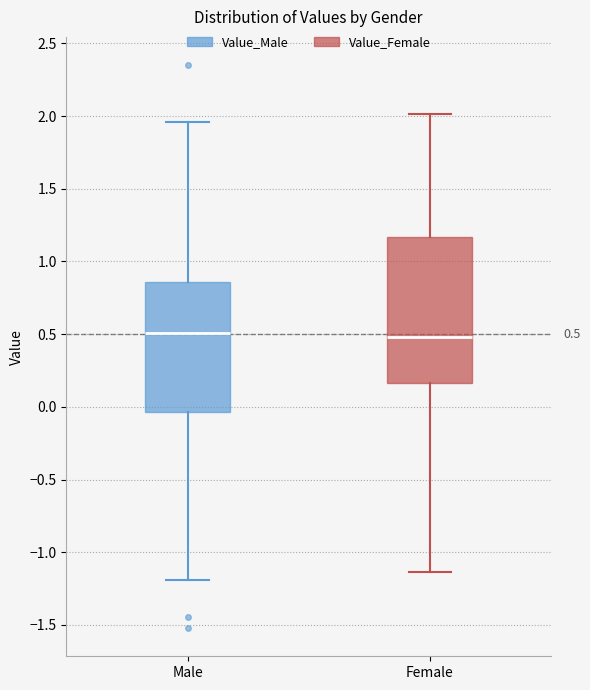

Which box is the tallest, from its lower edge to its upper edge?

Female